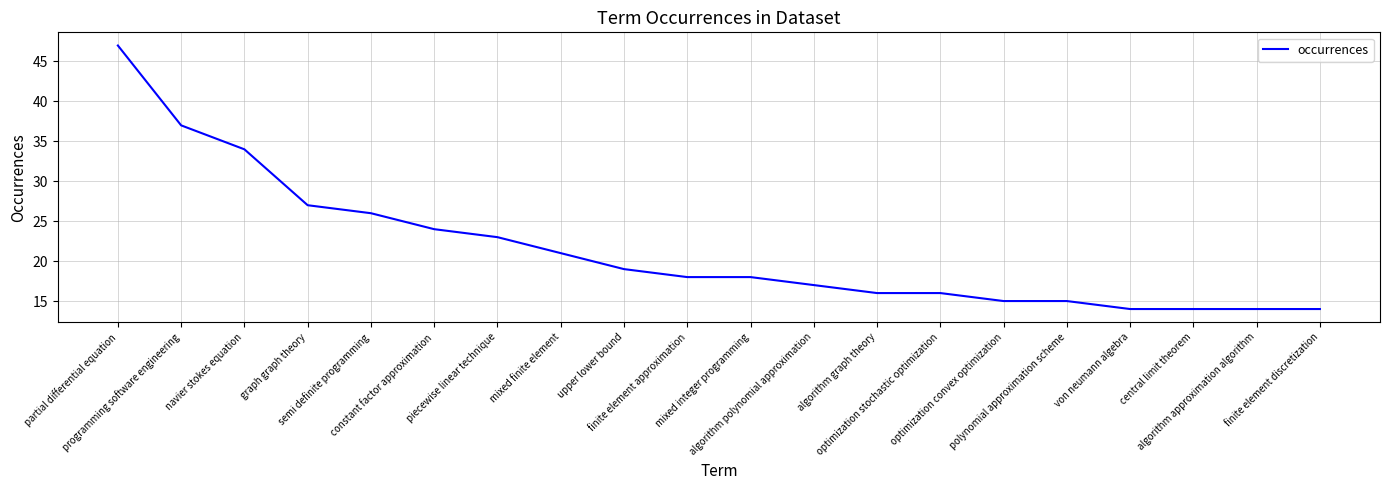

What is the maximum value shown in the chart?

47